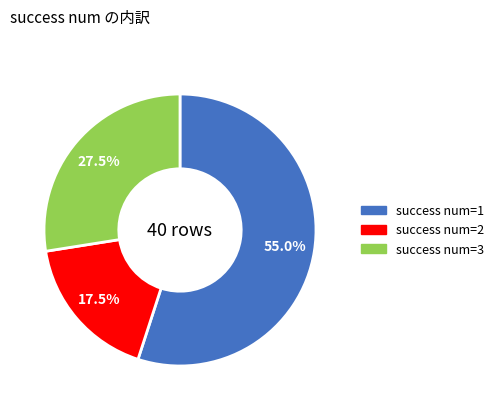

Is there a majority slice in this chart?

Yes